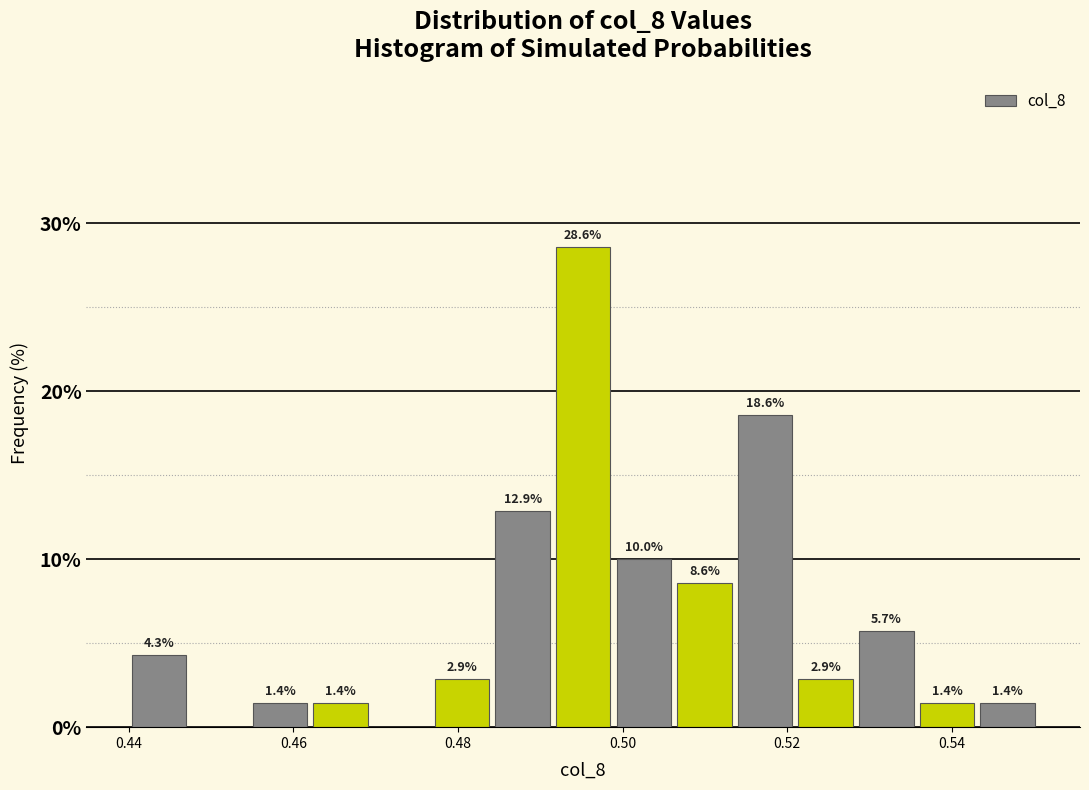

Read against the x-axis, roughly where is the centre of the tallest bar?

0.496